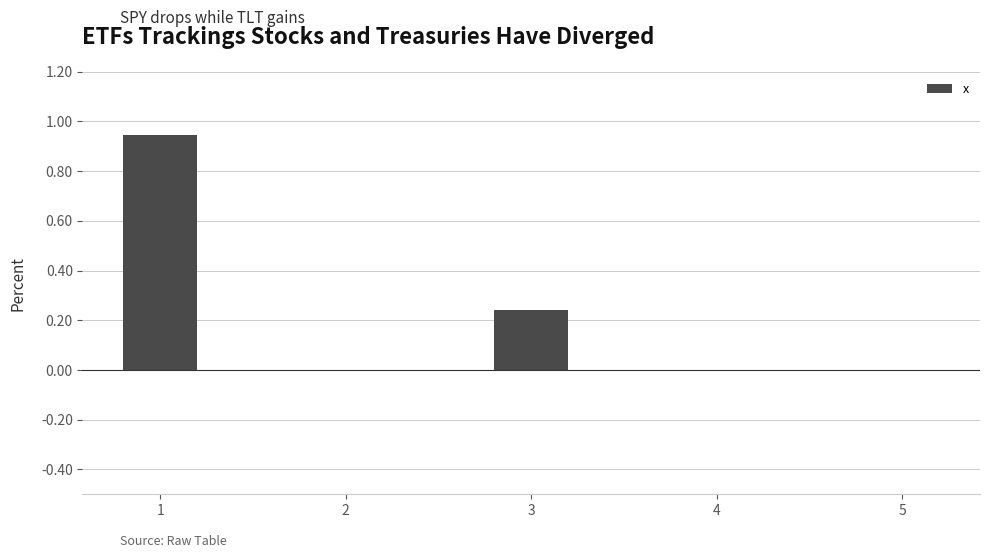

What is the change in value from 1 to 5?

-0.9